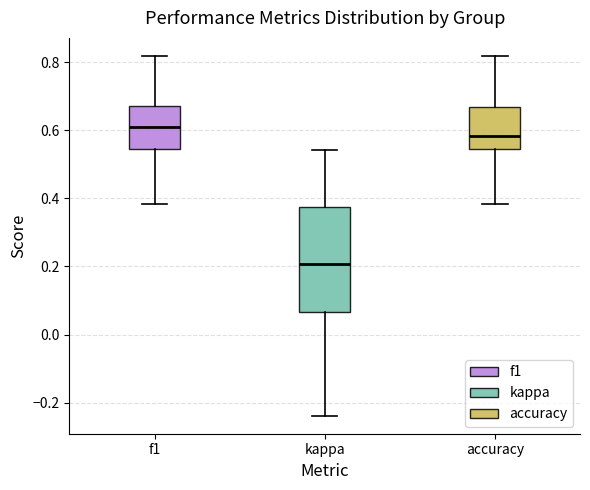

Comparing the boxes themselves (not the whiskers), which one is the tallest?

kappa